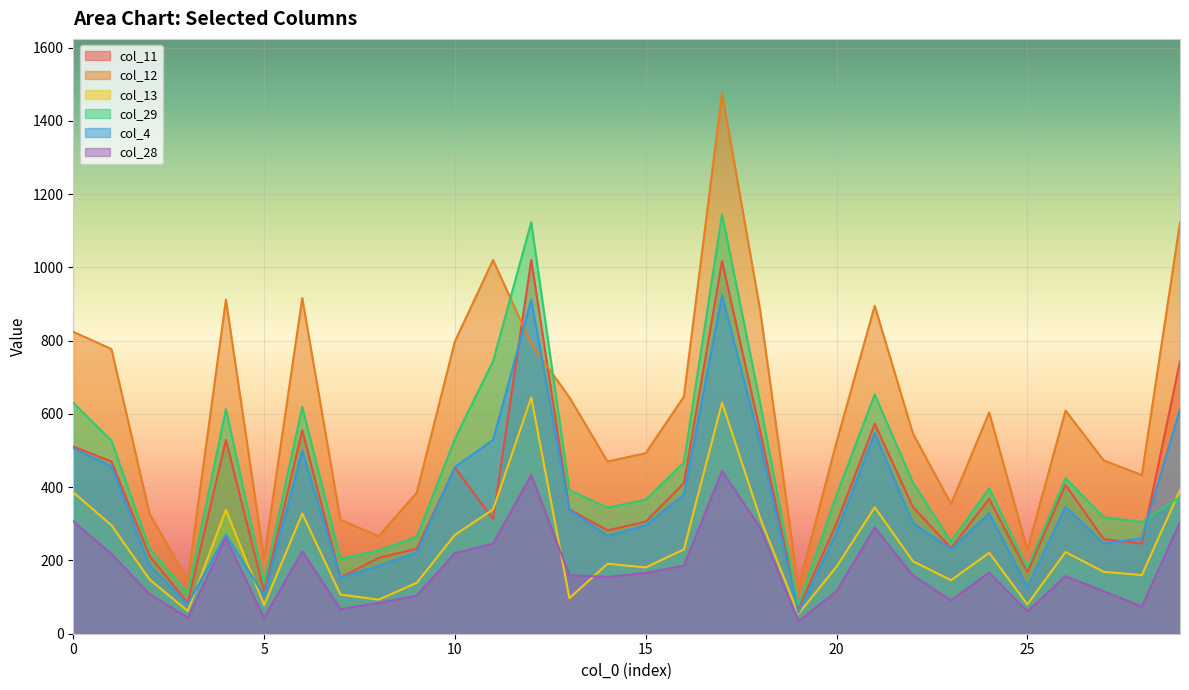

How many lines are shown in the chart?

6